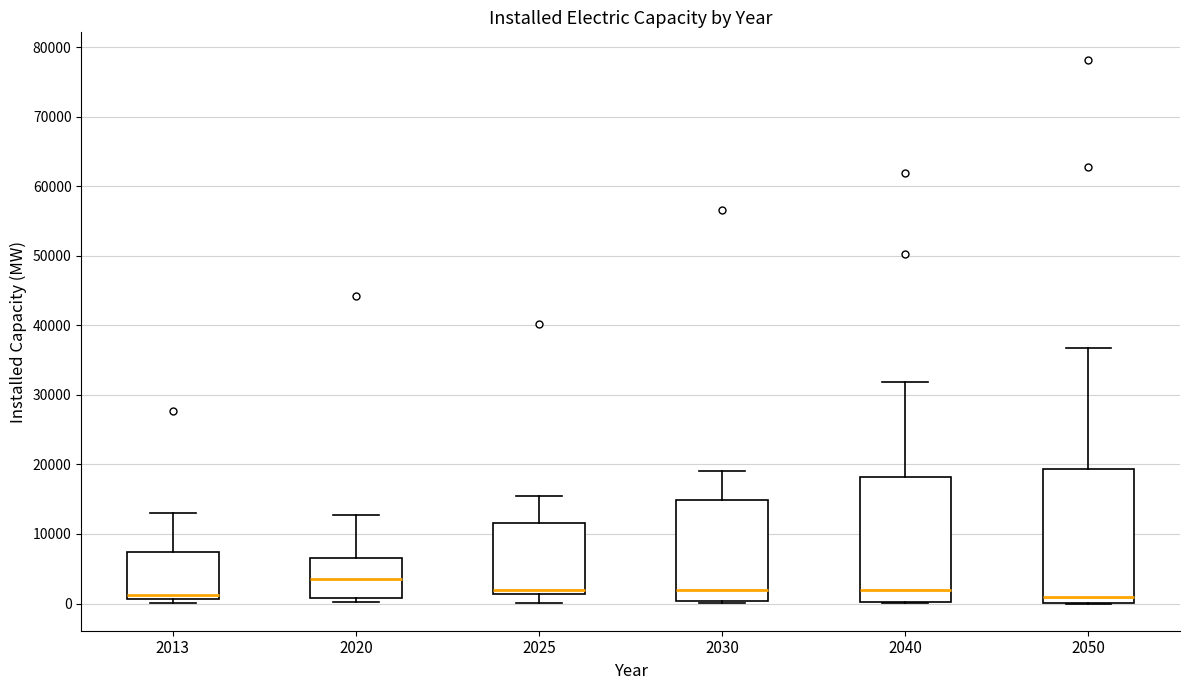

Where does the upper whisker of the box at x = 2013 end on the y-axis? The values are not printed on the chart, so give them approximately, as read against the axis.

13000